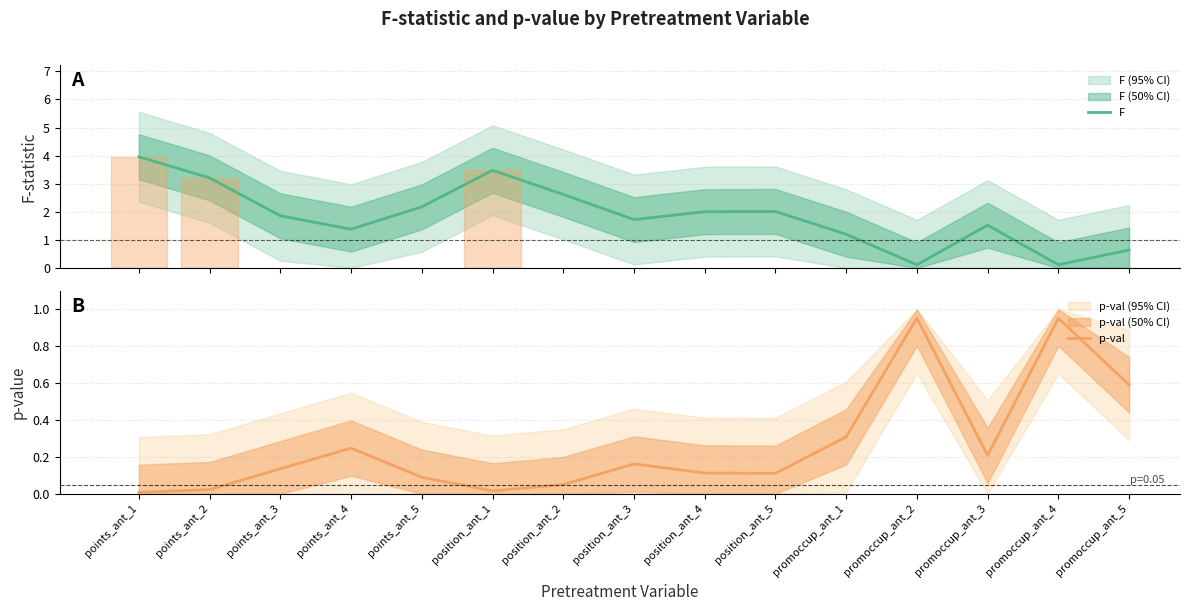

What is the label of the 10th point from the right?

position_ant_1